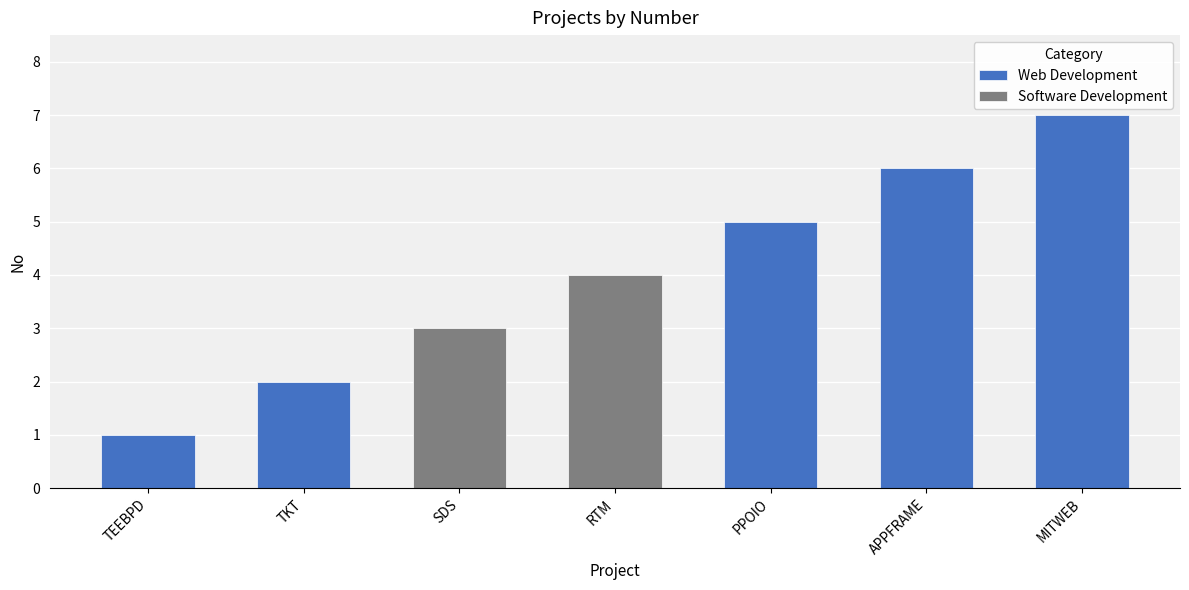

Which has a higher value, Teeb Product Demonstration or Ticketing?

Ticketing